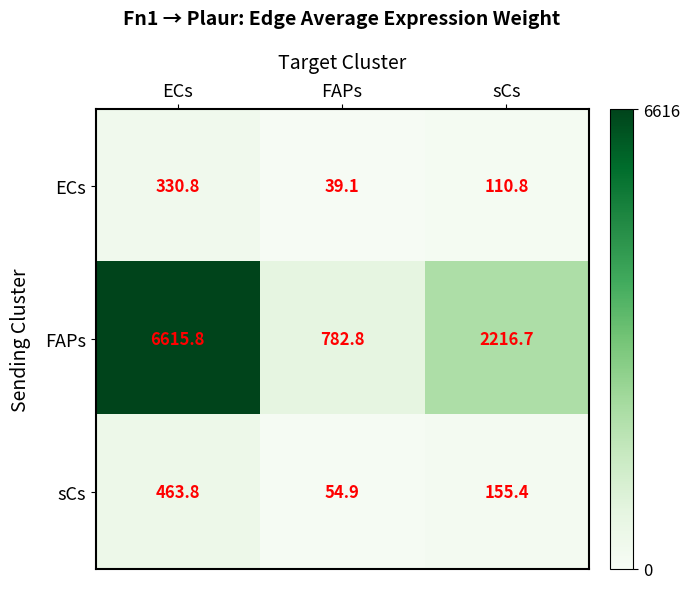

Which series has the largest total across all categories?

FAPs